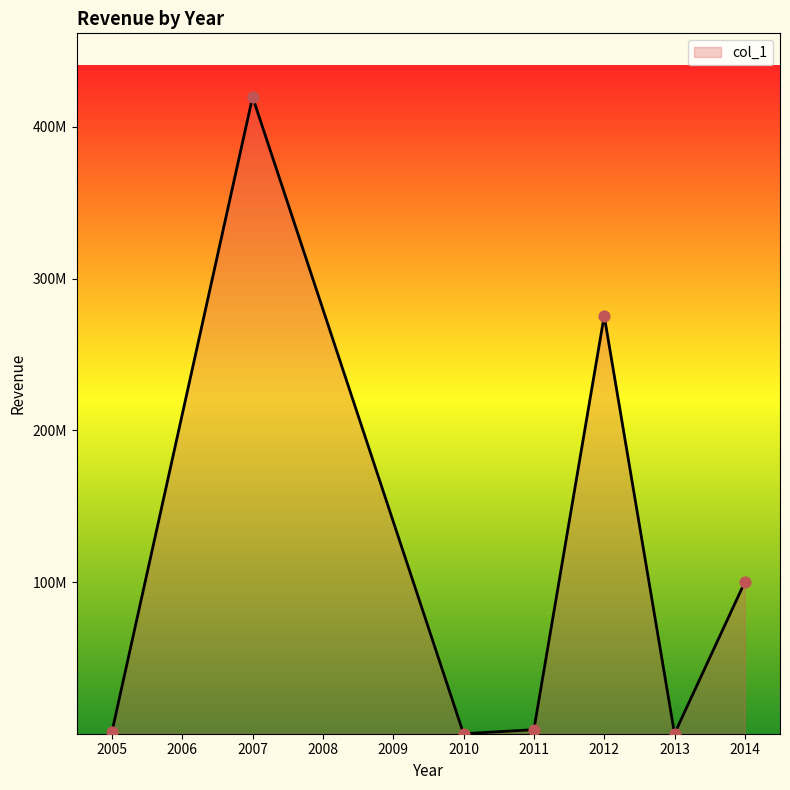

Is this an area chart (filled region under the line)?

Yes